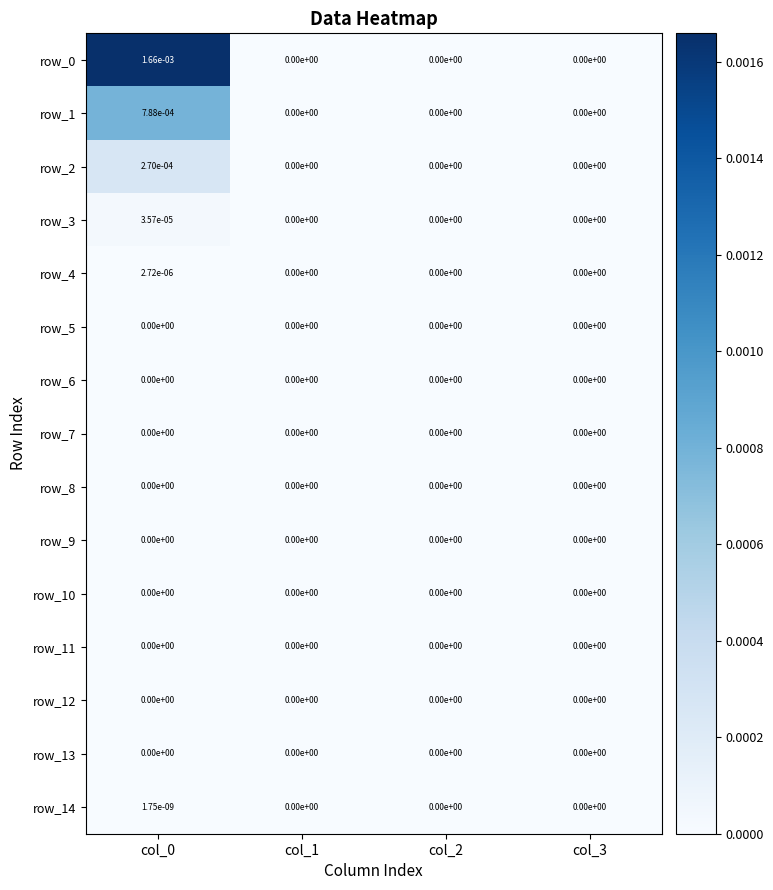

The value of row_2 at col_1 is 0.0. True or false?

True